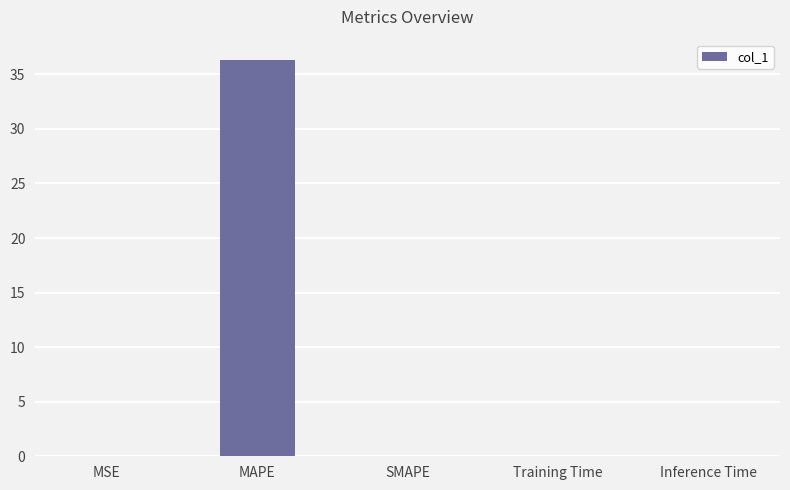

What is the greatest value displayed?

36.4